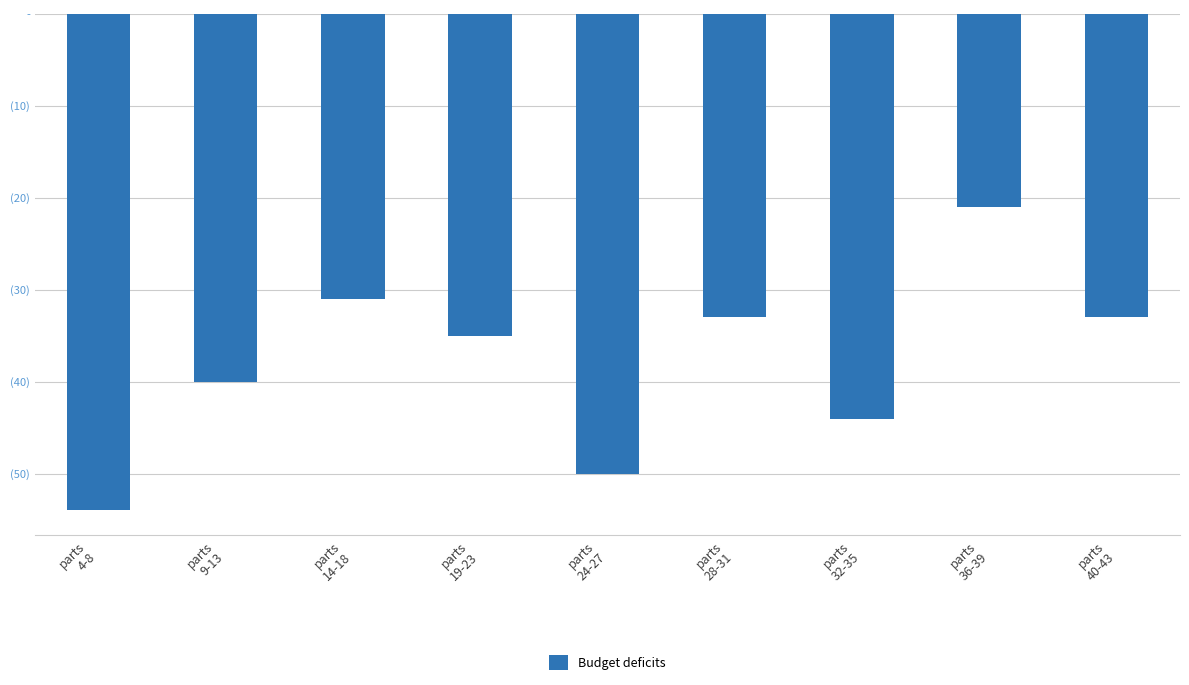

Rank the categories by value from highest to lowest.

parts
36-39, parts
14-18, parts
28-31, parts
40-43, parts
19-23, parts
9-13, parts
32-35, parts
24-27, parts
4-8